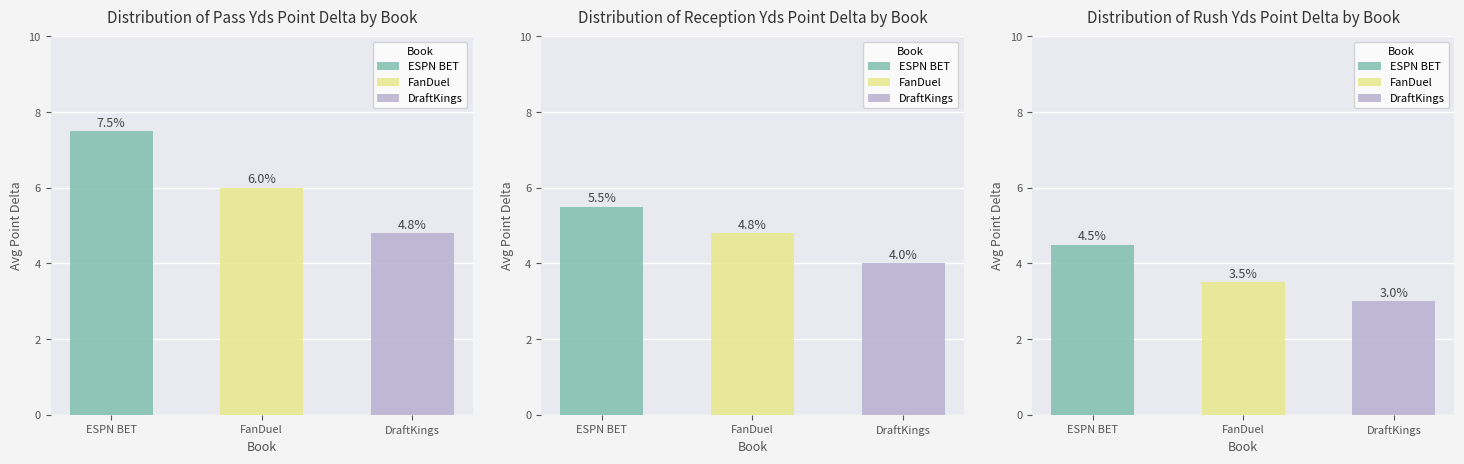

At which label does Rush Yds reach its peak?

ESPN BET